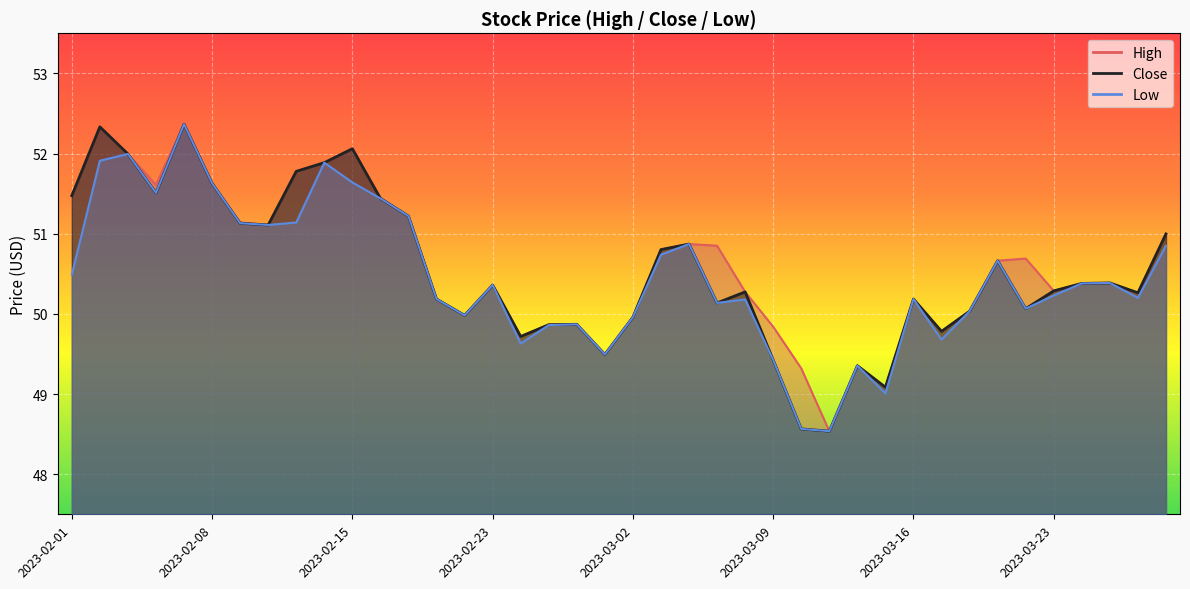

Reading left to right, list all the values displayed in this chart.

High: 2023-02-01=51.5	2023-02-02=52.3	2023-02-03=52.0	2023-02-06=51.6	2023-02-07=52.4	2023-02-08=51.6	2023-02-09=51.1	2023-02-10=51.1	2023-02-13=51.8	2023-02-14=51.9	2023-02-15=52.1	2023-02-16=51.5	2023-02-17=51.2	2023-02-21=50.2	2023-02-22=50.0	2023-02-23=50.4	2023-02-24=49.7	2023-02-27=49.9	2023-02-28=49.9	2023-03-01=49.5	2023-03-02=50.0	2023-03-03=50.8	2023-03-06=50.9	2023-03-07=50.8	2023-03-08=50.3	2023-03-09=49.8	2023-03-10=49.3	2023-03-13=48.5	2023-03-14=49.4	2023-03-15=49.1	2023-03-16=50.2	2023-03-17=49.8	2023-03-20=50.0	2023-03-21=50.7	2023-03-22=50.7	2023-03-23=50.3	2023-03-24=50.4	2023-03-27=50.4	2023-03-28=50.3	2023-03-29=51.0
Close: 2023-02-01=51.5	2023-02-02=52.3	2023-02-03=52.0	2023-02-06=51.5	2023-02-07=52.4	2023-02-08=51.6	2023-02-09=51.1	2023-02-10=51.1	2023-02-13=51.8	2023-02-14=51.9	2023-02-15=52.1	2023-02-16=51.4	2023-02-17=51.2	2023-02-21=50.2	2023-02-22=50.0	2023-02-23=50.4	2023-02-24=49.7	2023-02-27=49.9	2023-02-28=49.9	2023-03-01=49.5	2023-03-02=50.0	2023-03-03=50.8	2023-03-06=50.9	2023-03-07=50.1	2023-03-08=50.3	2023-03-09=49.4	2023-03-10=48.6	2023-03-13=48.5	2023-03-14=49.4	2023-03-15=49.1	2023-03-16=50.2	2023-03-17=49.8	2023-03-20=50.0	2023-03-21=50.7	2023-03-22=50.1	2023-03-23=50.3	2023-03-24=50.4	2023-03-27=50.4	2023-03-28=50.3	2023-03-29=51.0
Low: 2023-02-01=50.5	2023-02-02=51.9	2023-02-03=52.0	2023-02-06=51.5	2023-02-07=52.4	2023-02-08=51.6	2023-02-09=51.1	2023-02-10=51.1	2023-02-13=51.1	2023-02-14=51.9	2023-02-15=51.6	2023-02-16=51.4	2023-02-17=51.2	2023-02-21=50.2	2023-02-22=50.0	2023-02-23=50.4	2023-02-24=49.6	2023-02-27=49.9	2023-02-28=49.9	2023-03-01=49.5	2023-03-02=50.0	2023-03-03=50.7	2023-03-06=50.9	2023-03-07=50.1	2023-03-08=50.2	2023-03-09=49.4	2023-03-10=48.6	2023-03-13=48.5	2023-03-14=49.4	2023-03-15=49.0	2023-03-16=50.2	2023-03-17=49.7	2023-03-20=50.0	2023-03-21=50.7	2023-03-22=50.1	2023-03-23=50.2	2023-03-24=50.4	2023-03-27=50.4	2023-03-28=50.2	2023-03-29=50.8